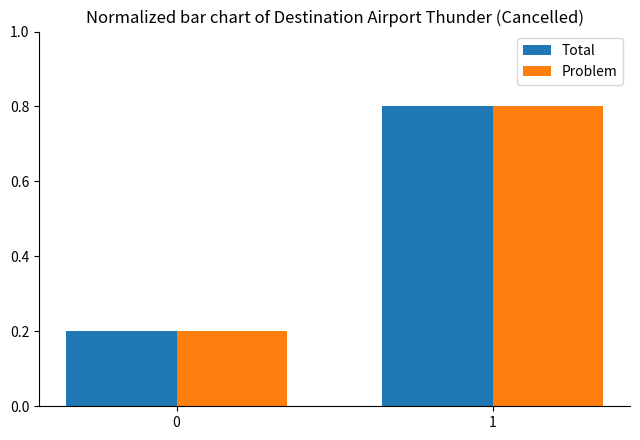

Is the value of Total at 0 greater than the value of Problem at 1?

No